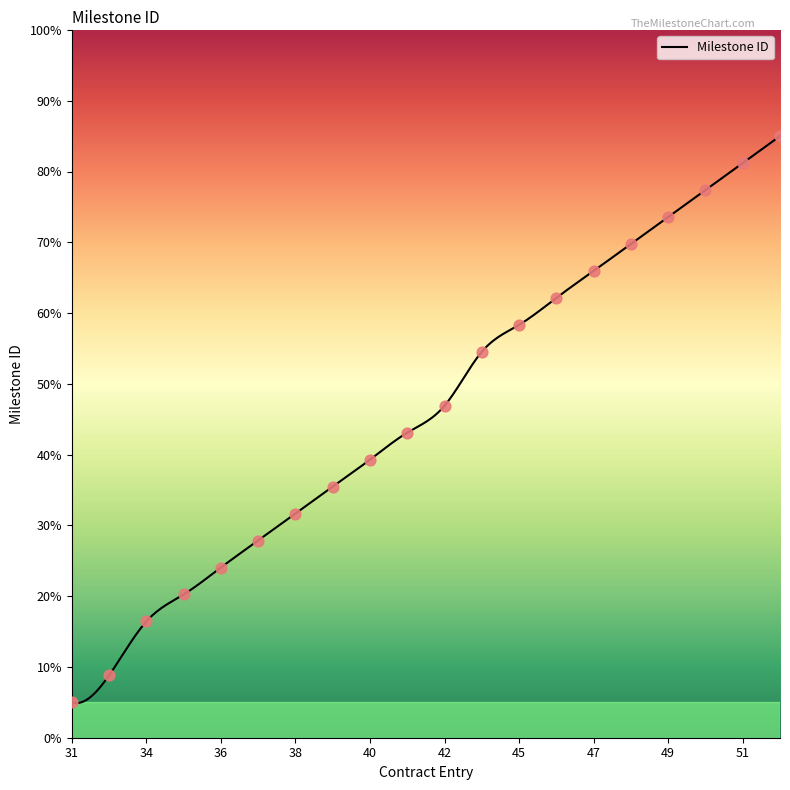

What is the ratio of the value at ocds-mfx54g-9-1_34 to the value at ocds-mfx54g-9-1_35?

0.8